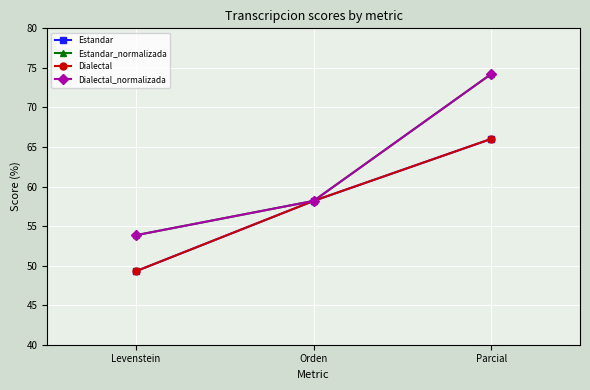

Is this an area chart (filled region under the line)?

No